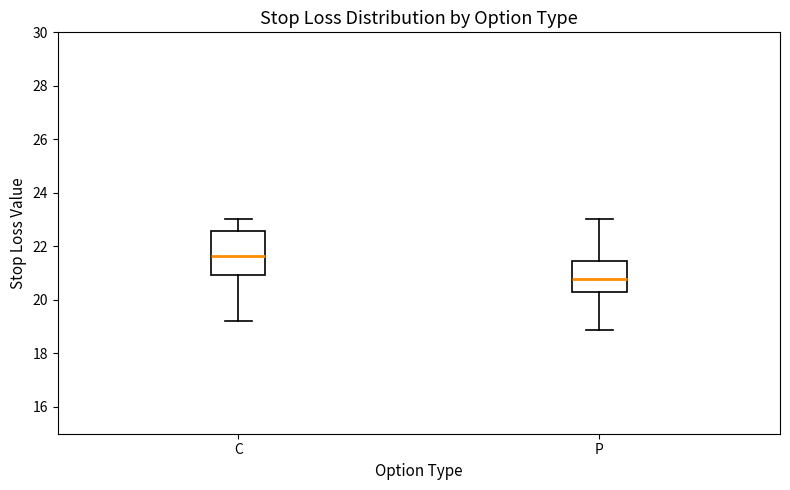

Reading left to right, read every box against the y-axis: the position of its median line, the range the box covers, and the ends of its whiskers. The values are not printed on the chart, so give them approximately, as read against the axis.

C: median 21.6, box 21.0 to 22.6, whiskers 19.2 to 23.0
P: median 20.8, box 20.2 to 21.4, whiskers 18.8 to 23.0